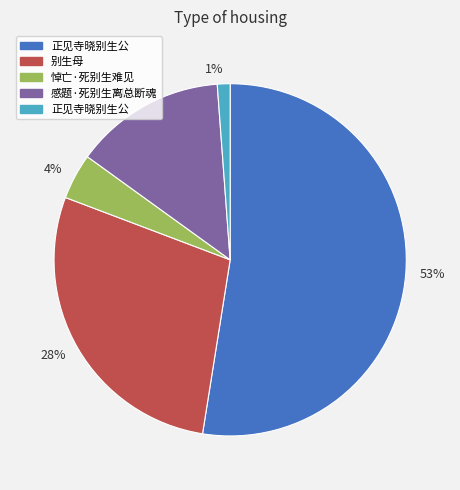

To the nearest percent, what percentage of the pie is 14%?

14%